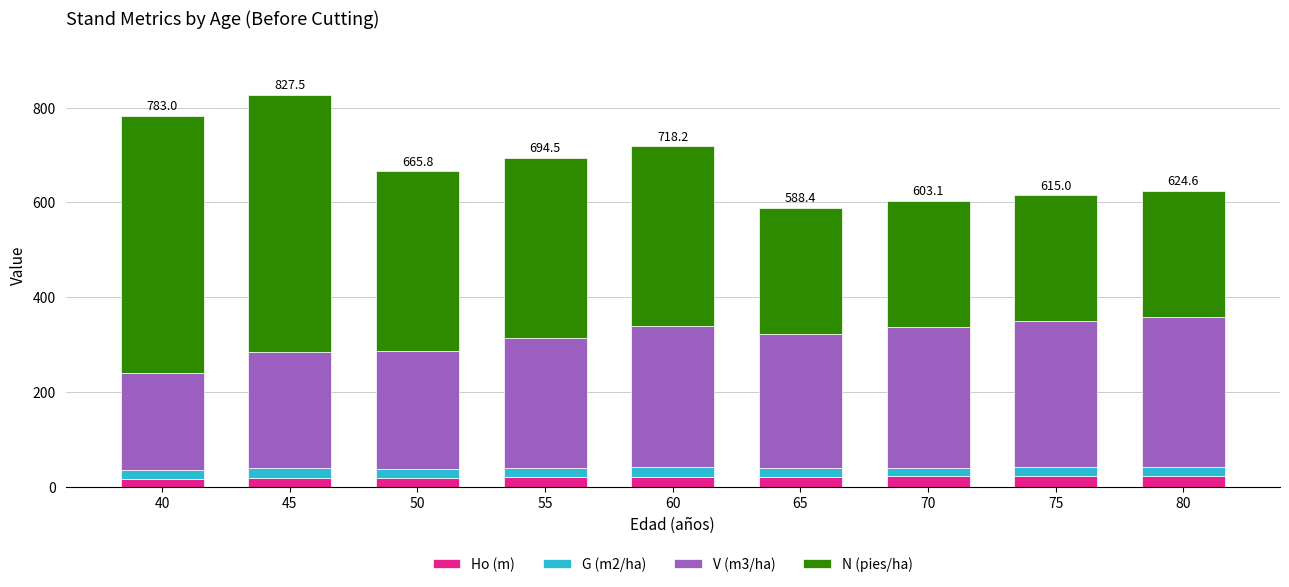

The value of Ho (m) at 65 is 21.0. True or false?

True